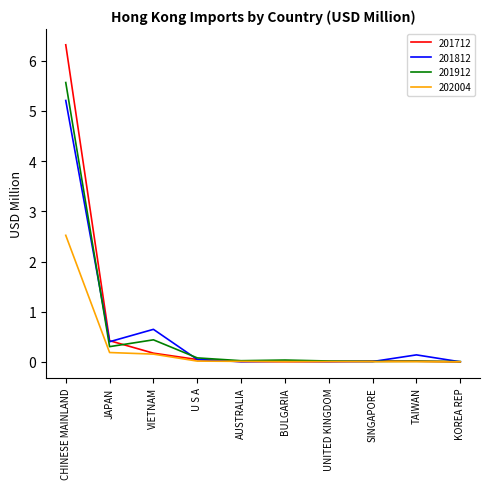

Does the chart have visible grid lines?

No